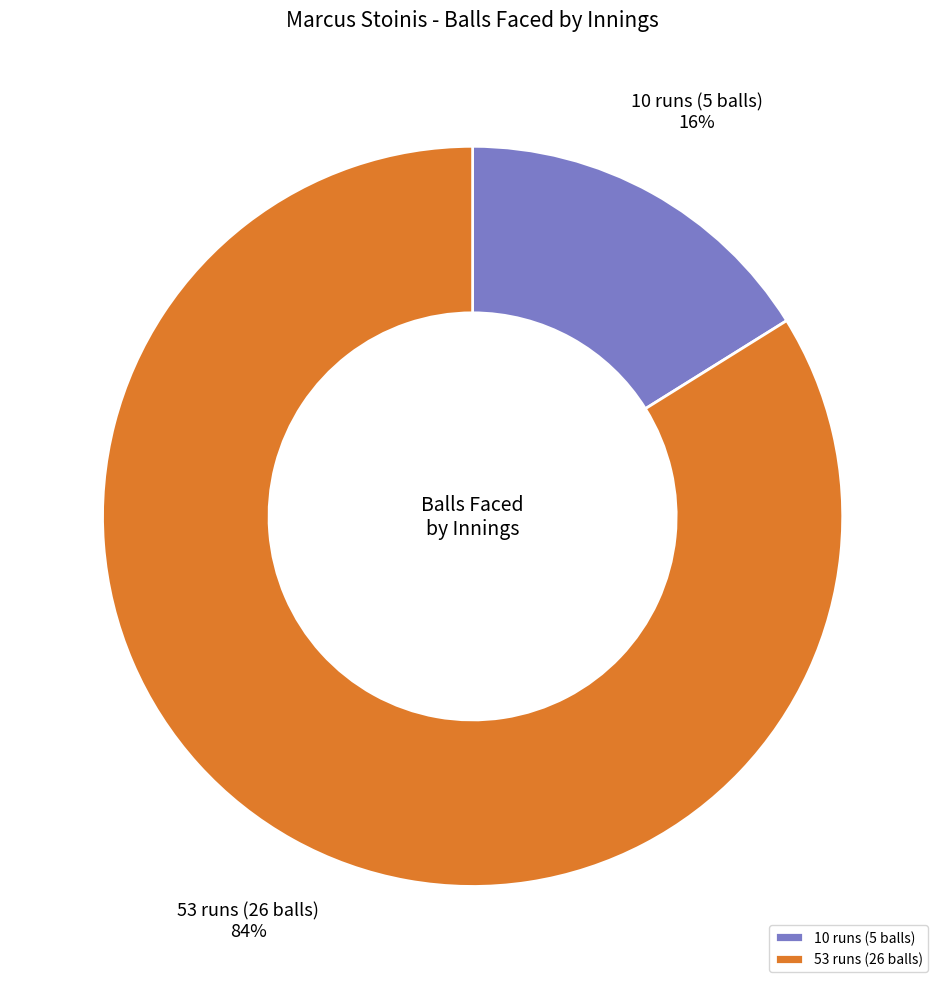

Count the number of slices in the pie.

2